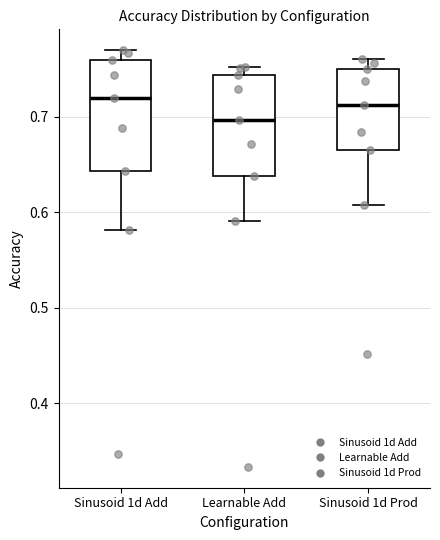

Reading left to right, transcribe this box plot: for each box, give where its median line is, the range the box spans, and where its two whiskers end, as read against the y-axis. The values are not printed on the chart, so give them approximately, as read against the axis.

Sinusoid 1d Add: median 0.72, box 0.64 to 0.76, whiskers 0.58 to 0.77
Learnable Add: median 0.70, box 0.64 to 0.74, whiskers 0.59 to 0.75
Sinusoid 1d Prod: median 0.71, box 0.66 to 0.75, whiskers 0.61 to 0.76